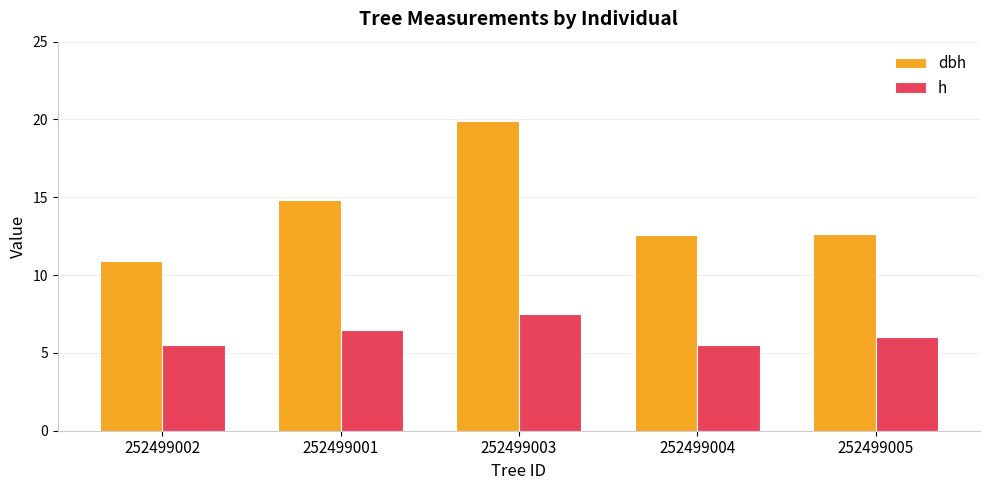

How many groups of bars are there?

5